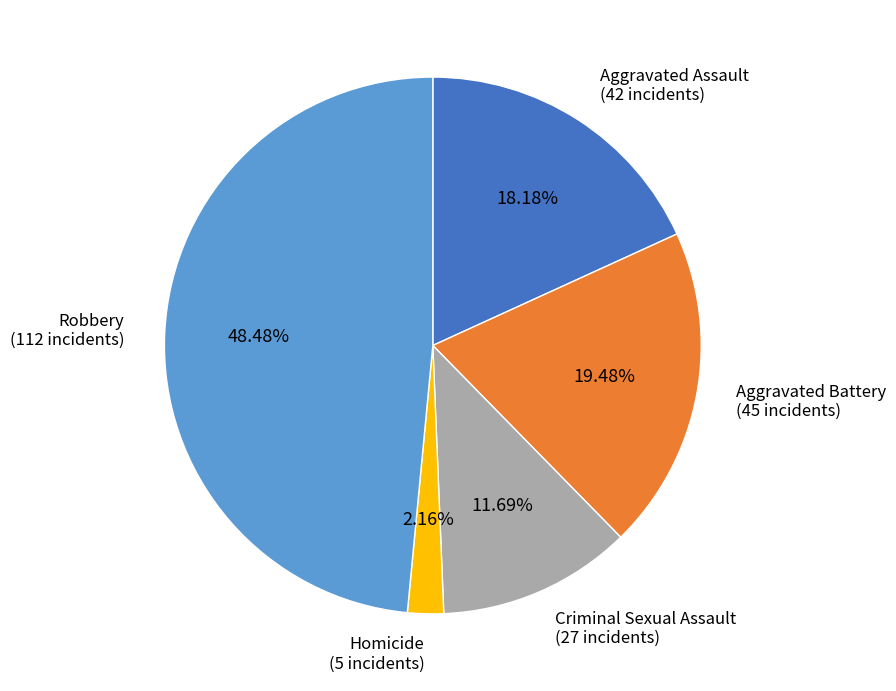

Does any single category account for the majority?

No